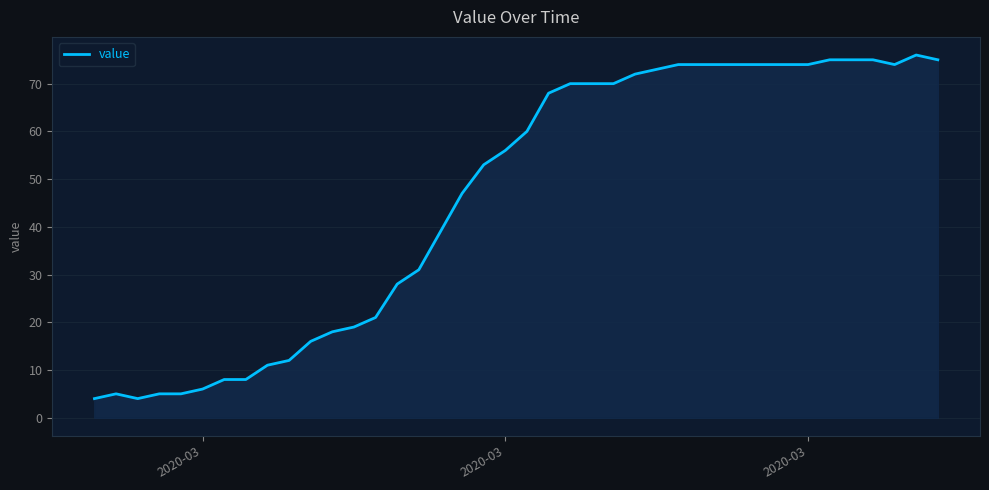

What is the maximum value shown in the chart?

76